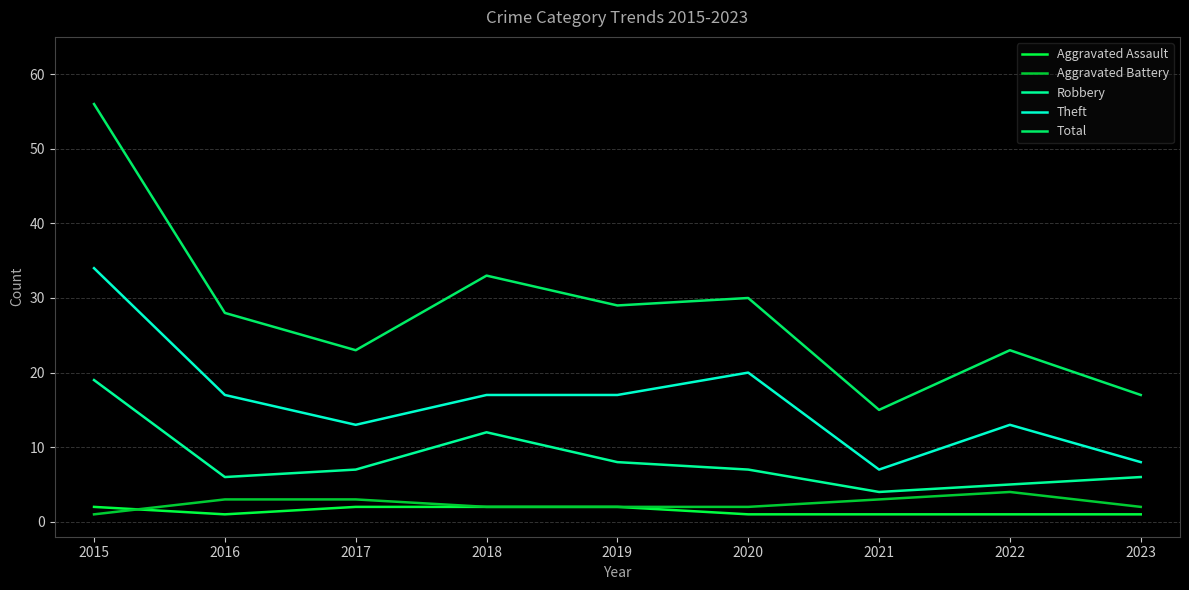

True or false: Theft has a value of 17 at 2018.

True